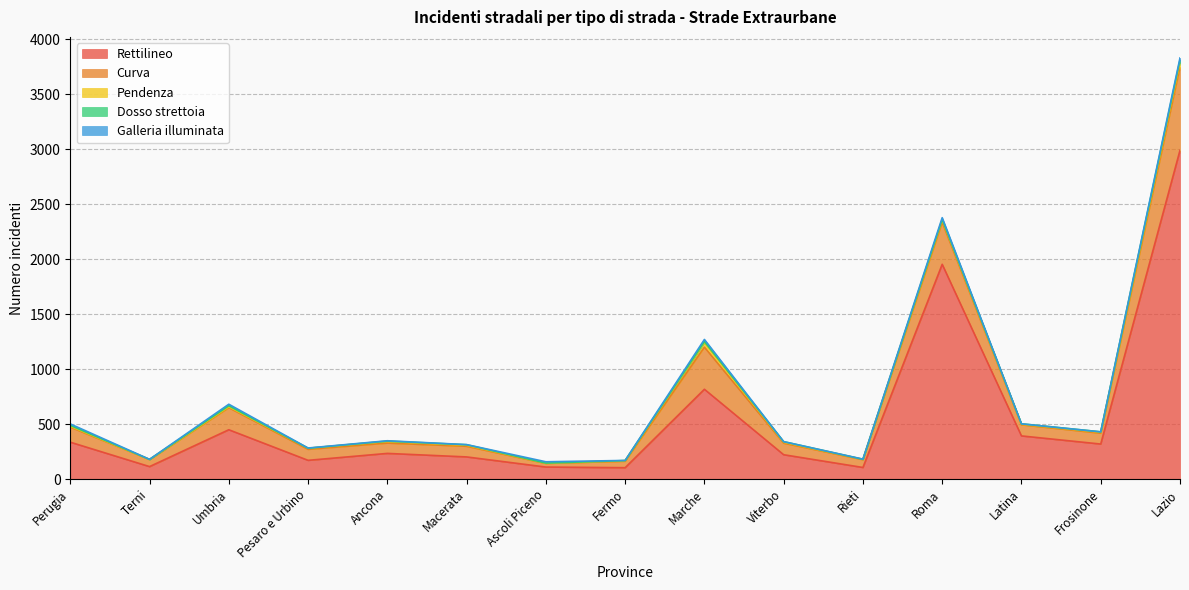

True or false: Pendenza and Galleria illuminata intersect in this chart.

True